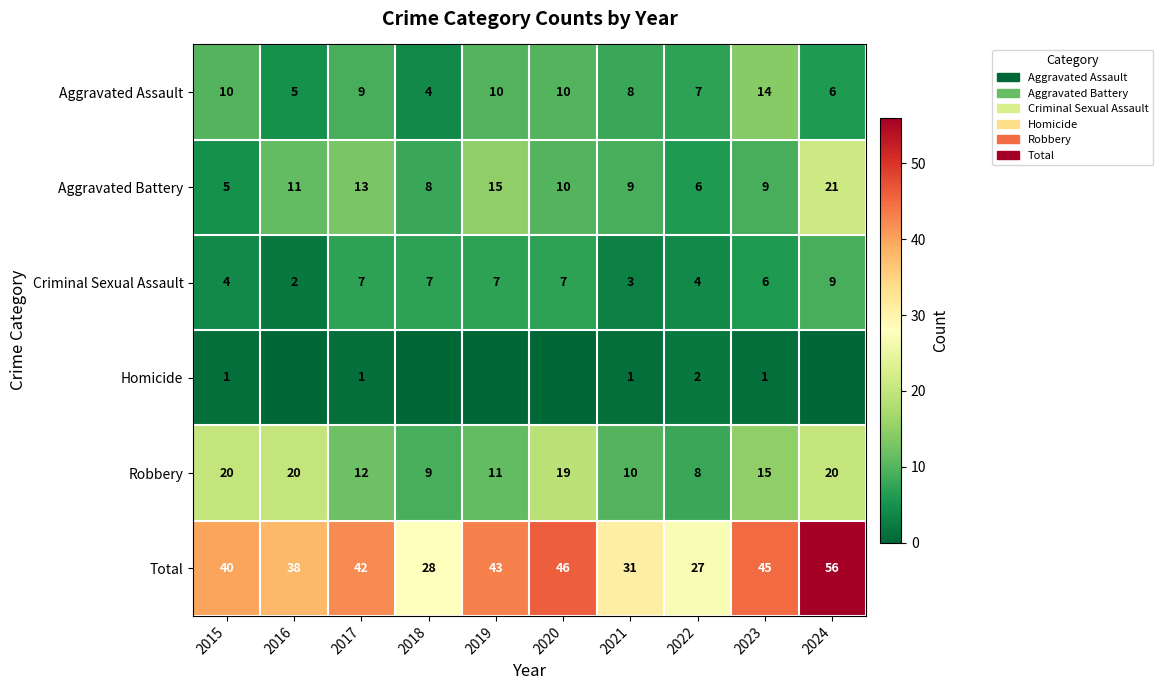

Which category has the highest value in the Total series?

2024